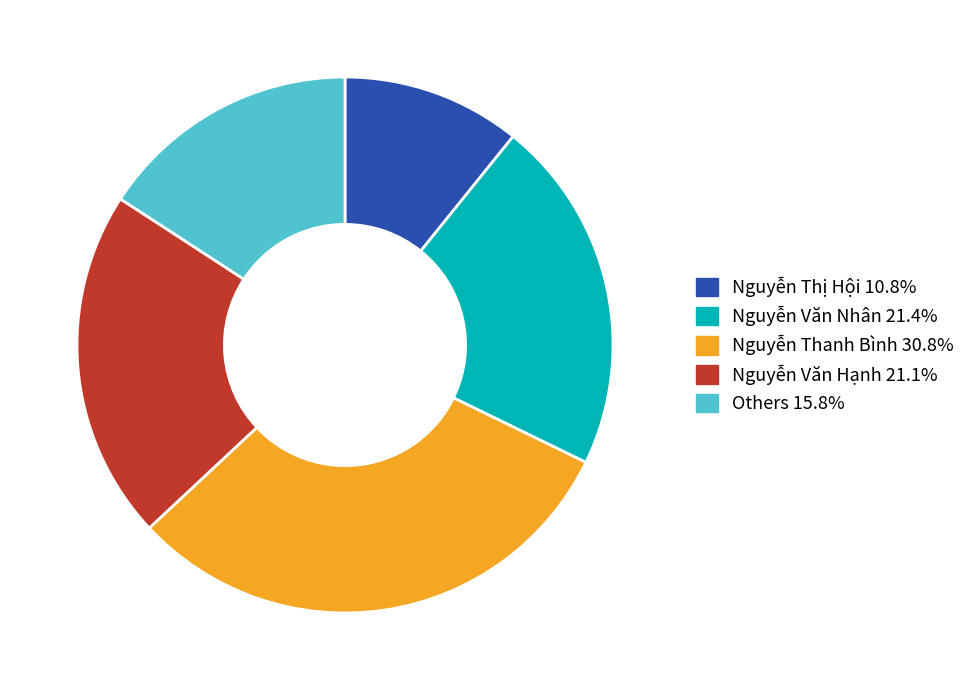

Is there any slice that represents more than half of the pie?

No